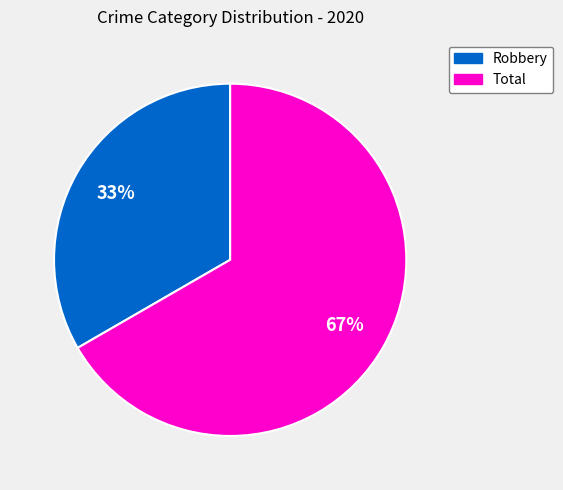

Approximately how many times larger is the value at Robbery compared to Total?

0.5